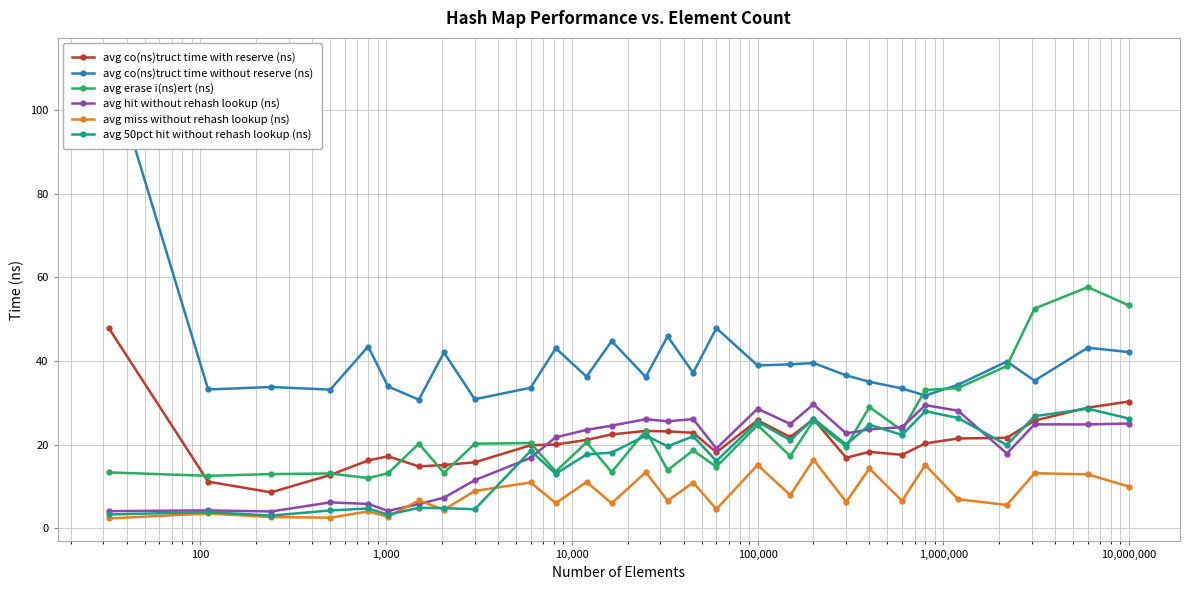

What is the lowest value of the avg co(ns)truct time with reserve (ns) series?

8.6